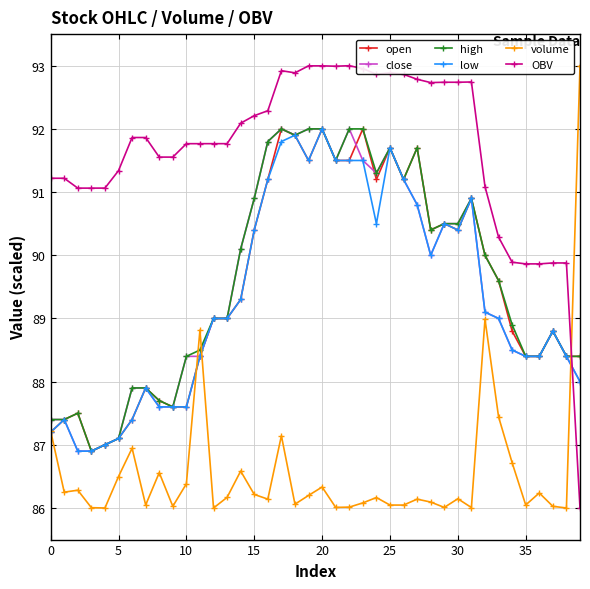

What is the average value of the close series?

89.5